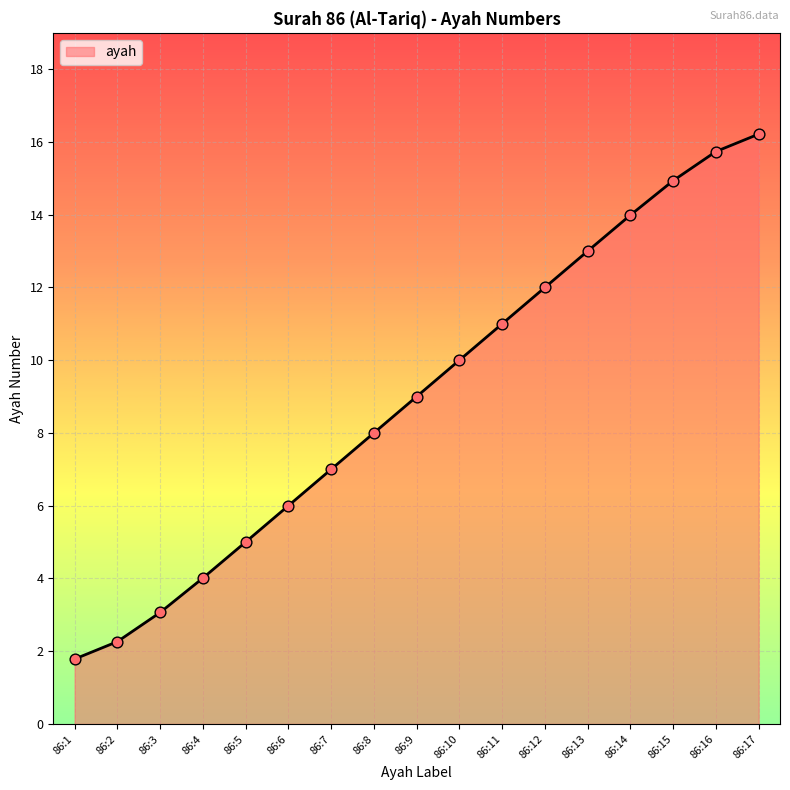

What is the ratio of the value at 86:13 to the value at 86:1?

7.3